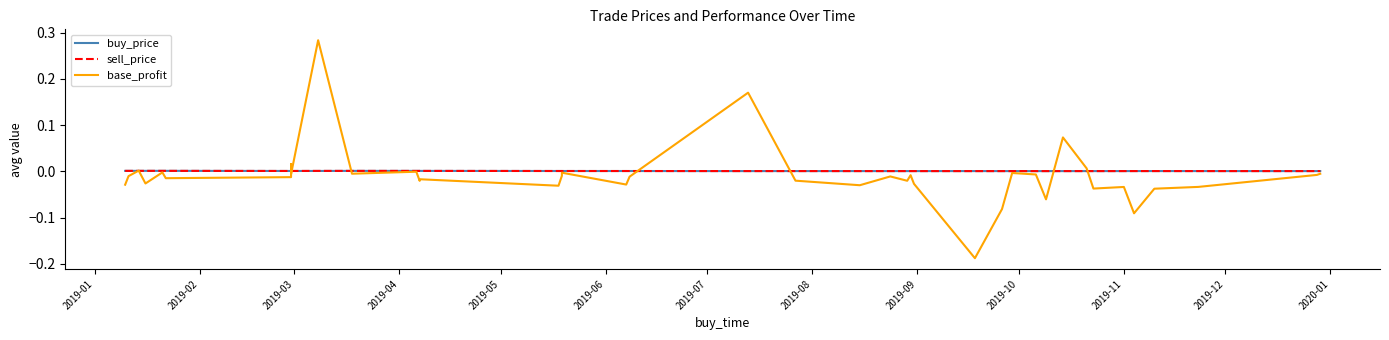

After their last crossing, which series has the higher values: buy_price or sell_price?

buy_price